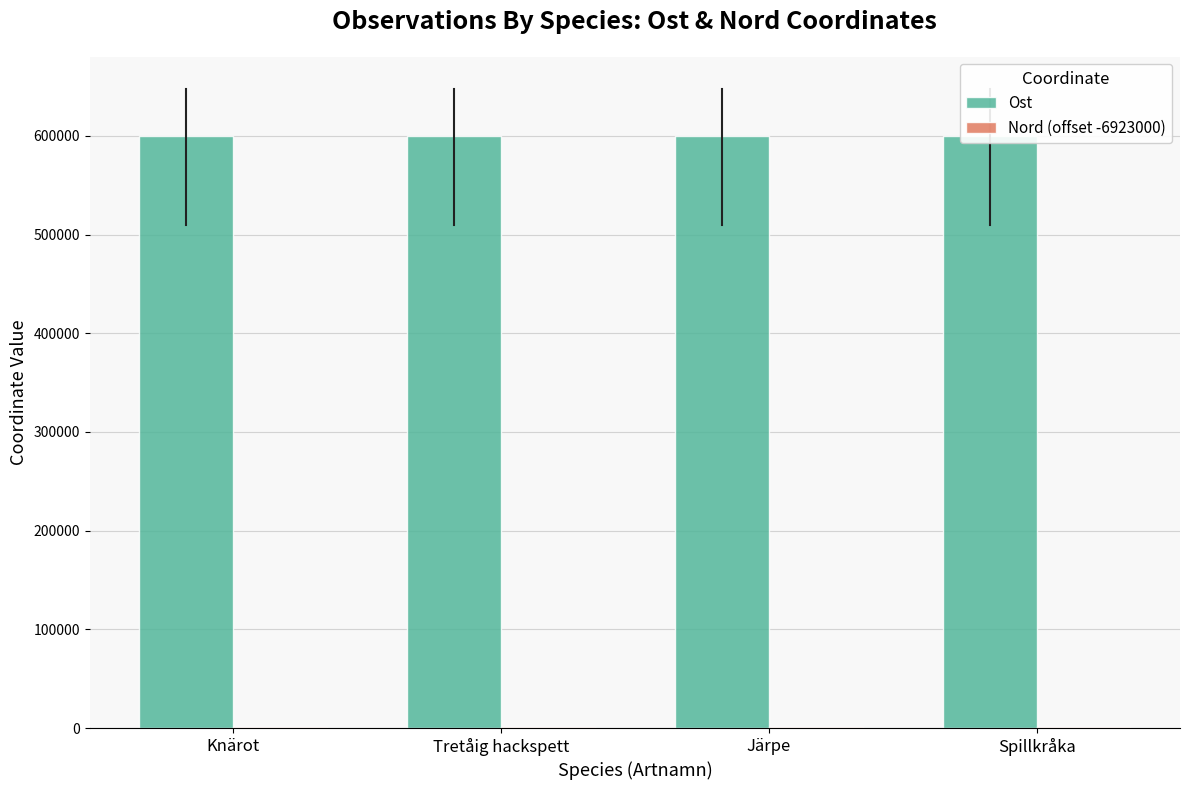

Which series has the largest range (max minus min)?

Ost